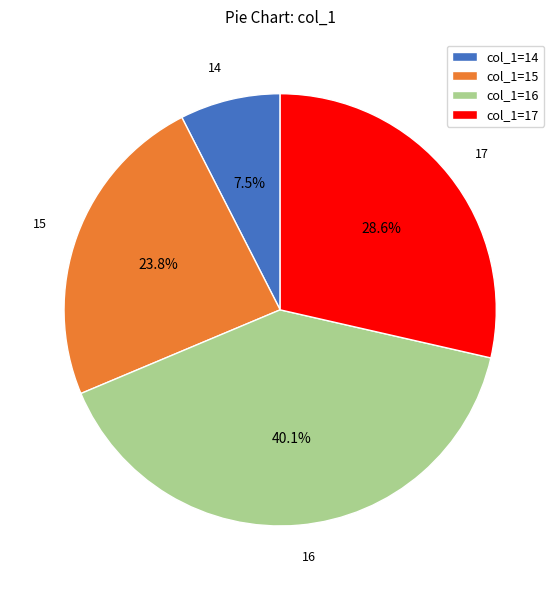

Which category has the biggest portion of the pie?

col_1=16